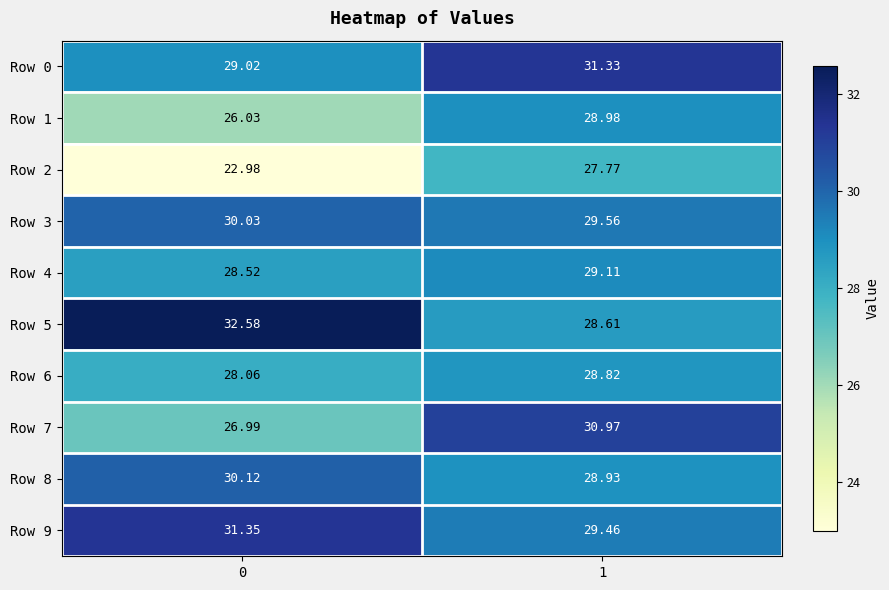

Is the value of Row 0 at 0 greater than the value of Row 3 at 1?

No